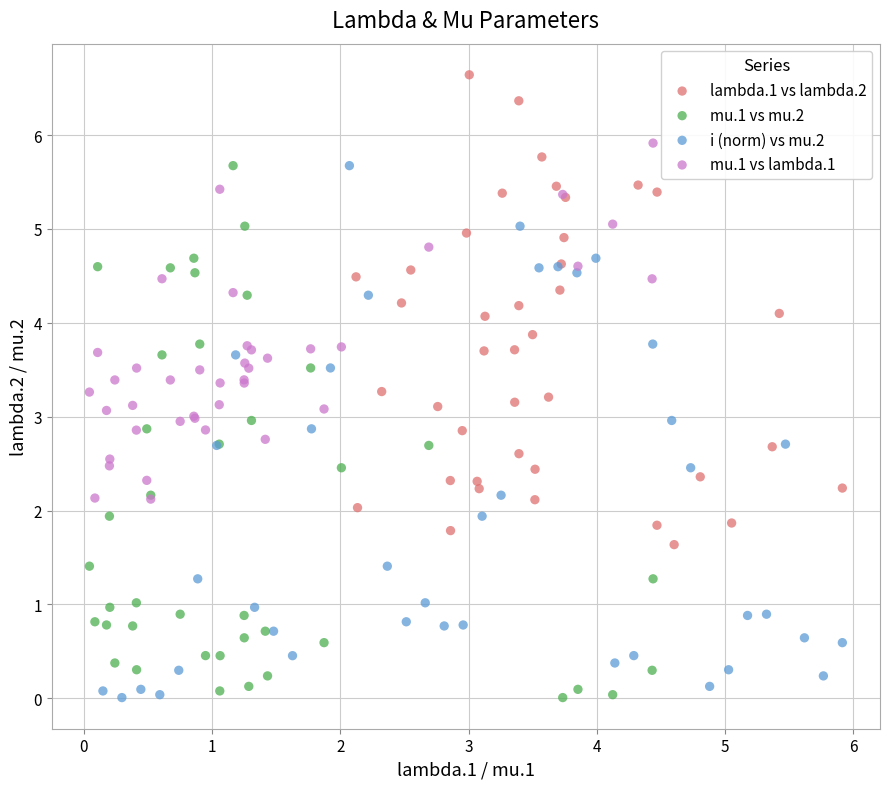

What are all the series names shown in the legend?

lambda.1 vs lambda.2, mu.1 vs mu.2, i (norm) vs mu.2, mu.1 vs lambda.1